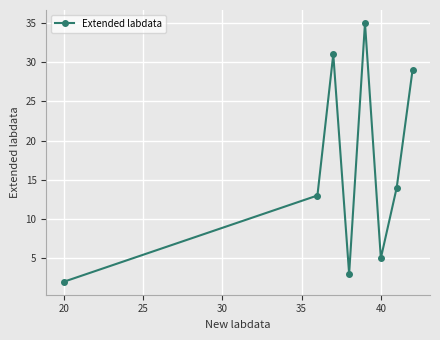

How many points are higher than both their immediate neighbors (excluding endpoints)?

2